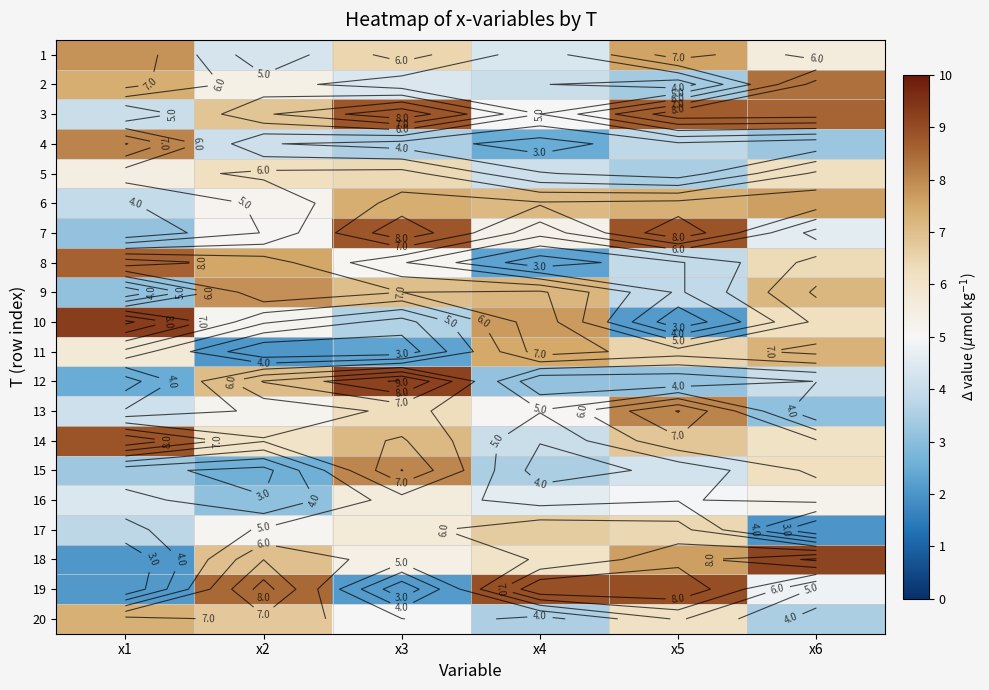

True or false: 14 has a value of 1.9 at x6.

False